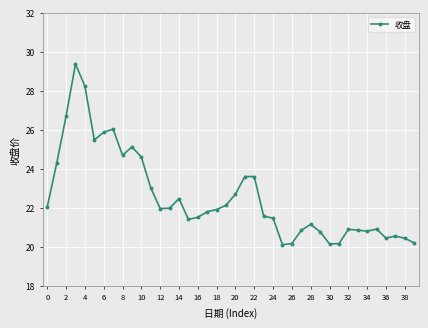

True or false: the data has more than 1 interior local peaks.

True